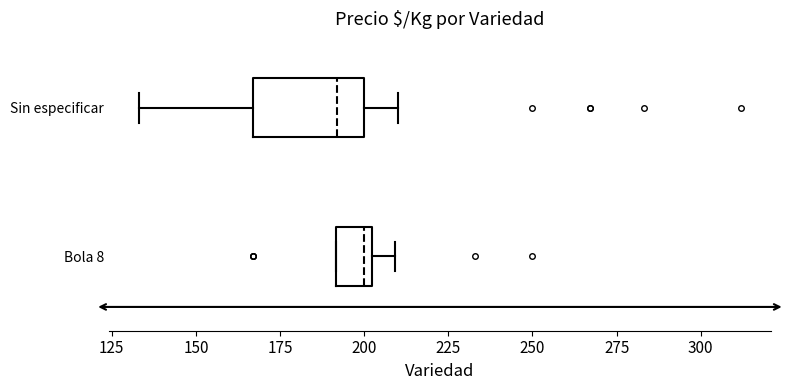

Where does the right whisker of the box for Bola 8 end on the x-axis? The values are not printed on the chart, so give them approximately, as read against the axis.

210